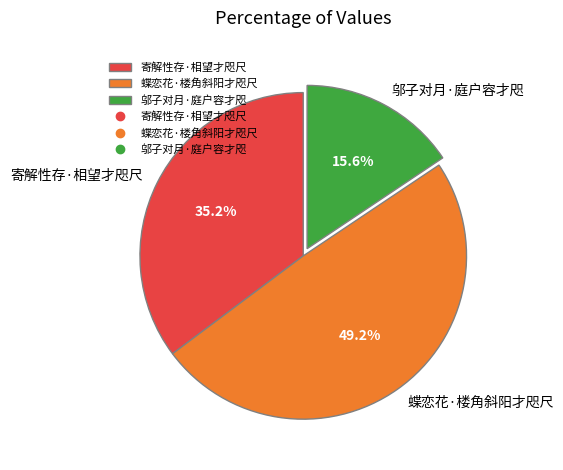

Which has a higher value, 寄解性存·相望才咫尺 or 蝶恋花·楼角斜阳才咫尺?

蝶恋花·楼角斜阳才咫尺